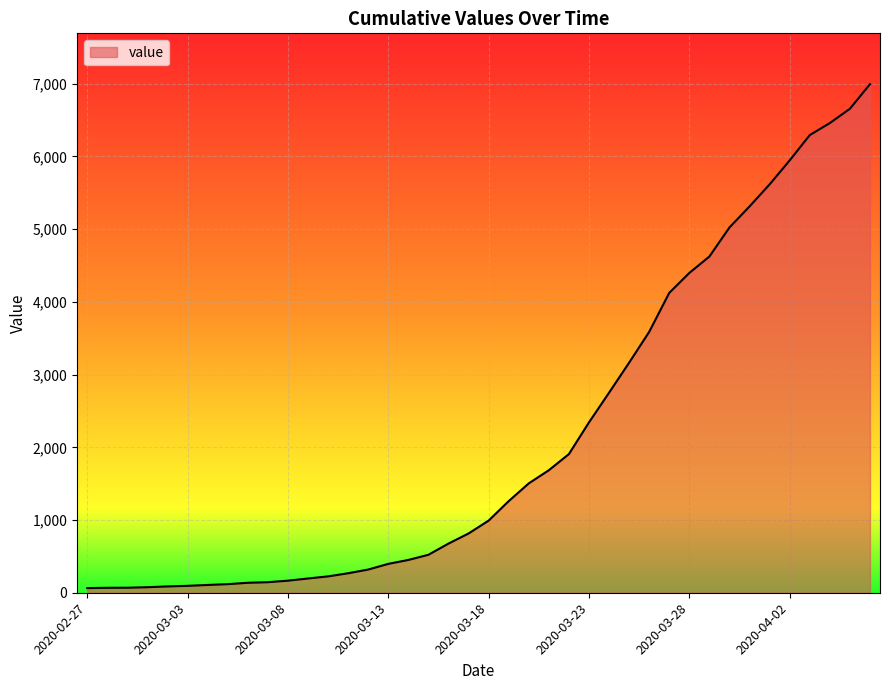

What is the maximum value shown in the chart?

6994